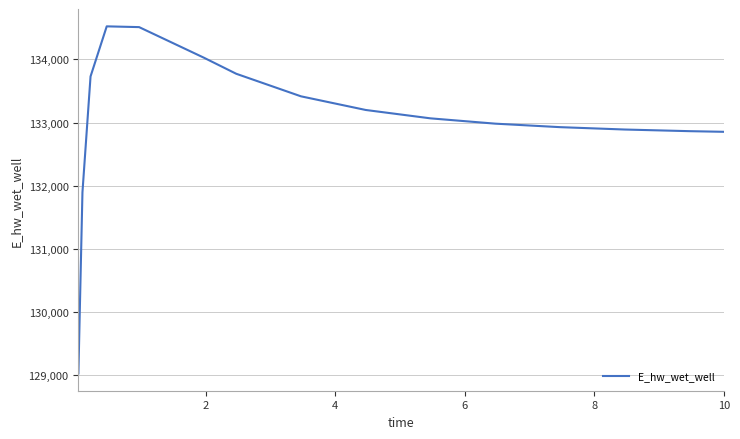

True or false: there are more than 0 points higher than both neighbors.

True